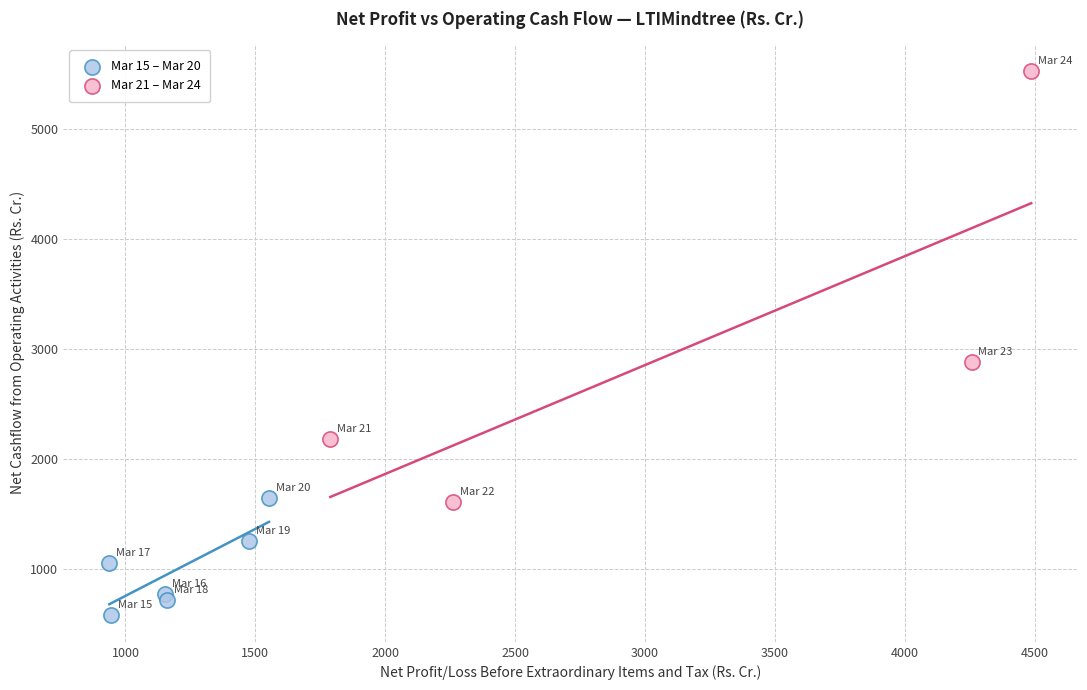

Which series has the largest Y range (max minus min)?

Mar 21 – Mar 24